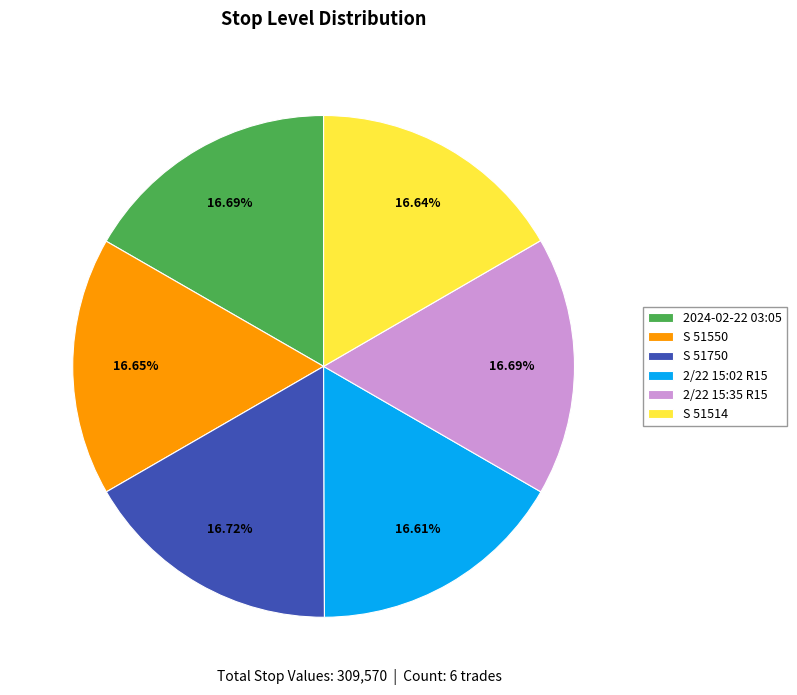

Do S 51550 and S 51514 together represent more than half of the pie?

No